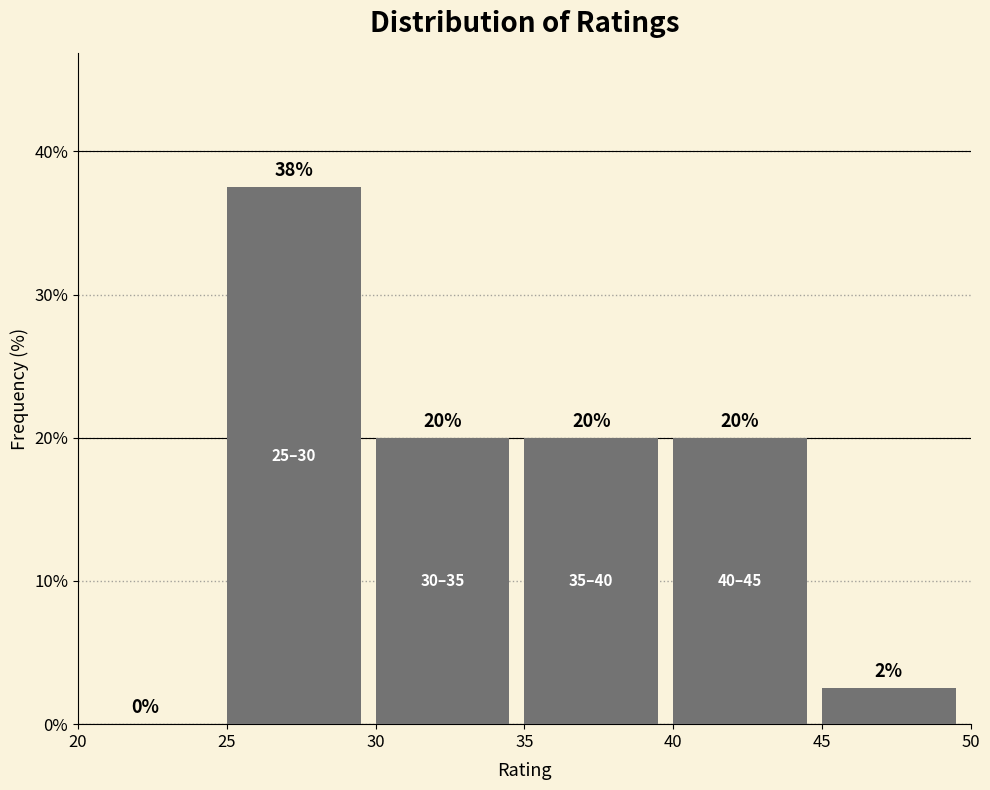

Over which range of the x-axis is the bar tallest?

25 to 30